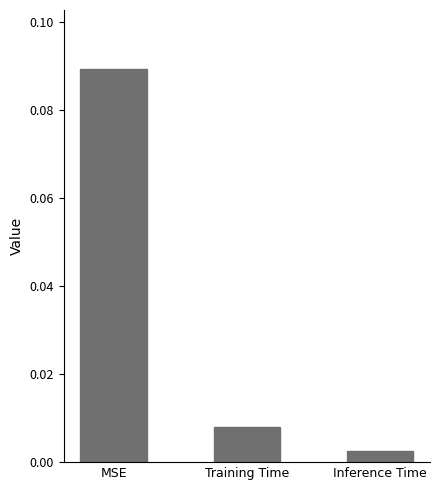

Where is the data nearest to the value 0?

Inference Time